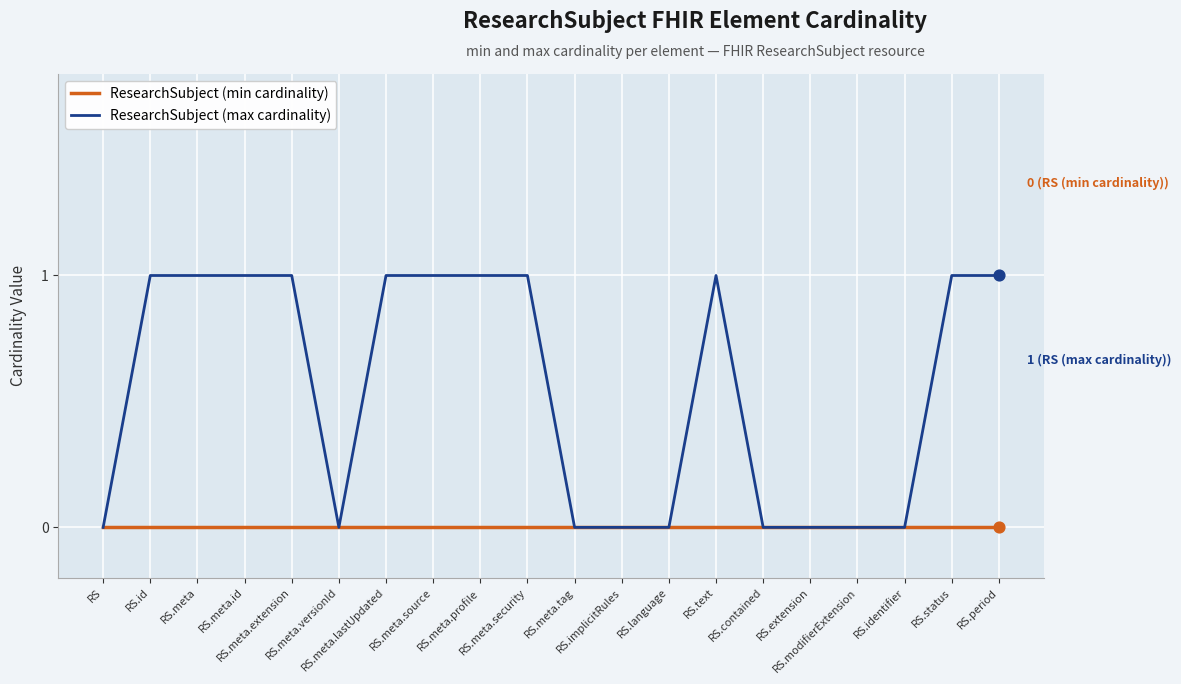

Which series has the largest range (max minus min)?

ResearchSubject (max cardinality)